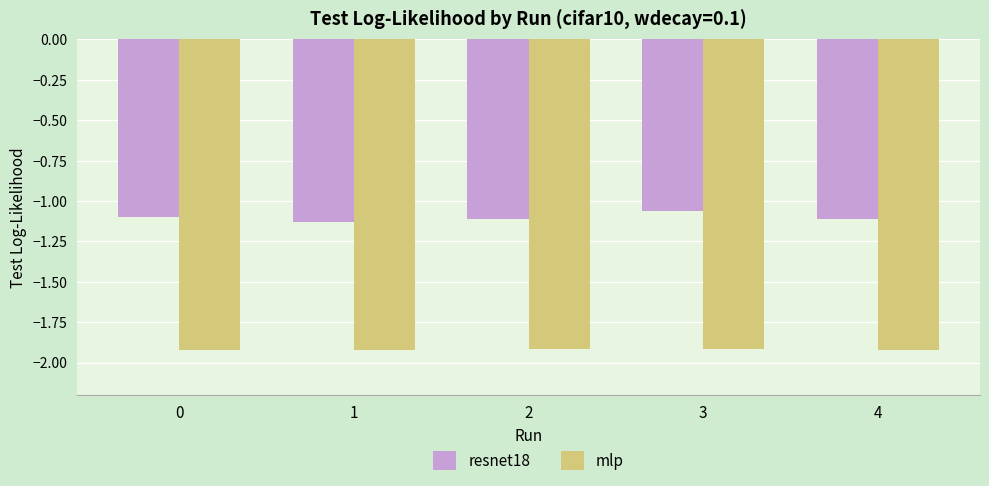

True or false: mlp has a value of -1.0 at 0.

False